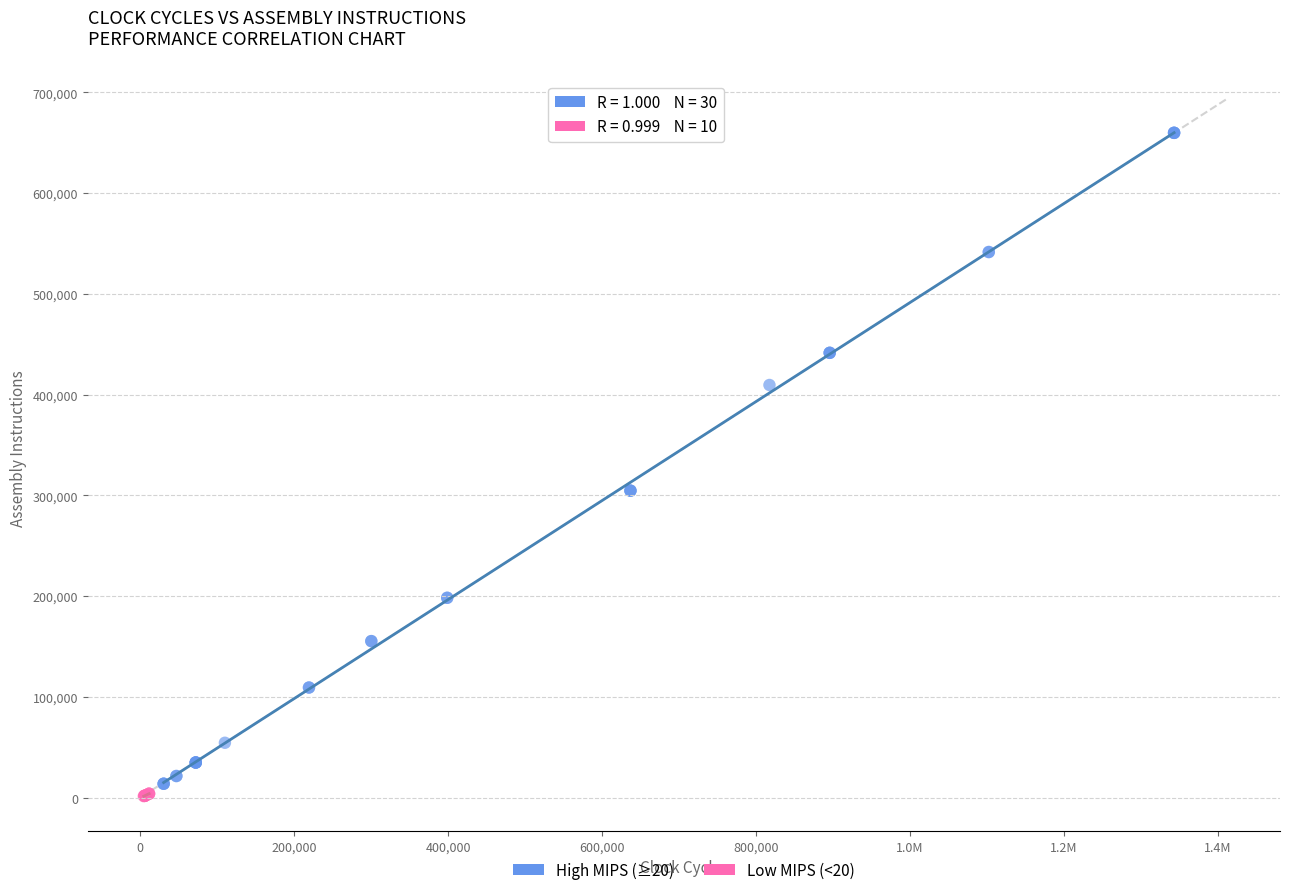

Which series has the largest Y range (max minus min)?

High MIPS (≥20)